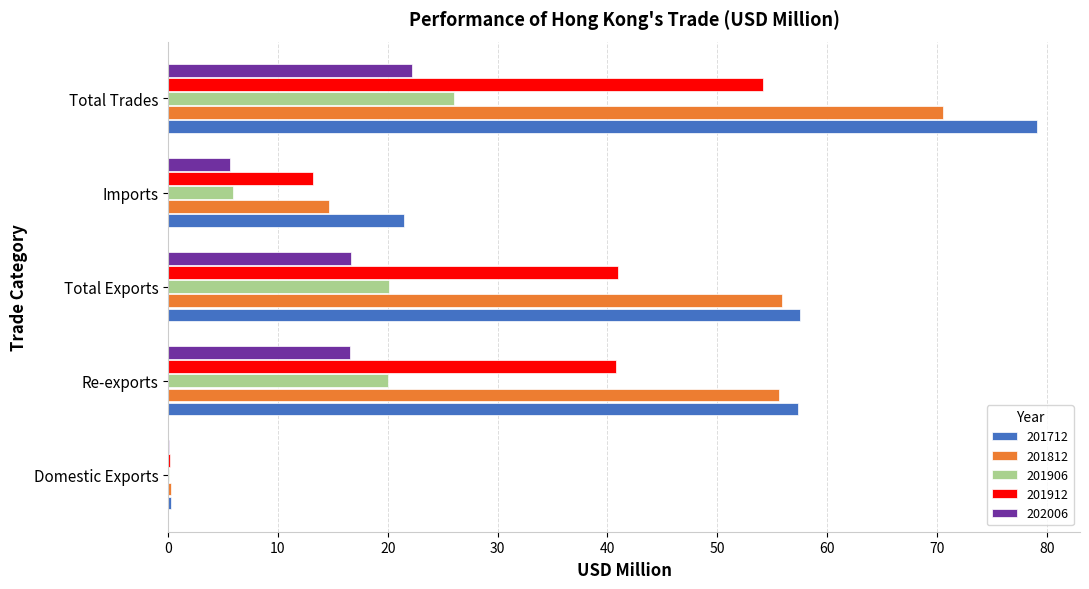

What is the difference between the 201712 values at Domestic Exports and Imports?

21.2